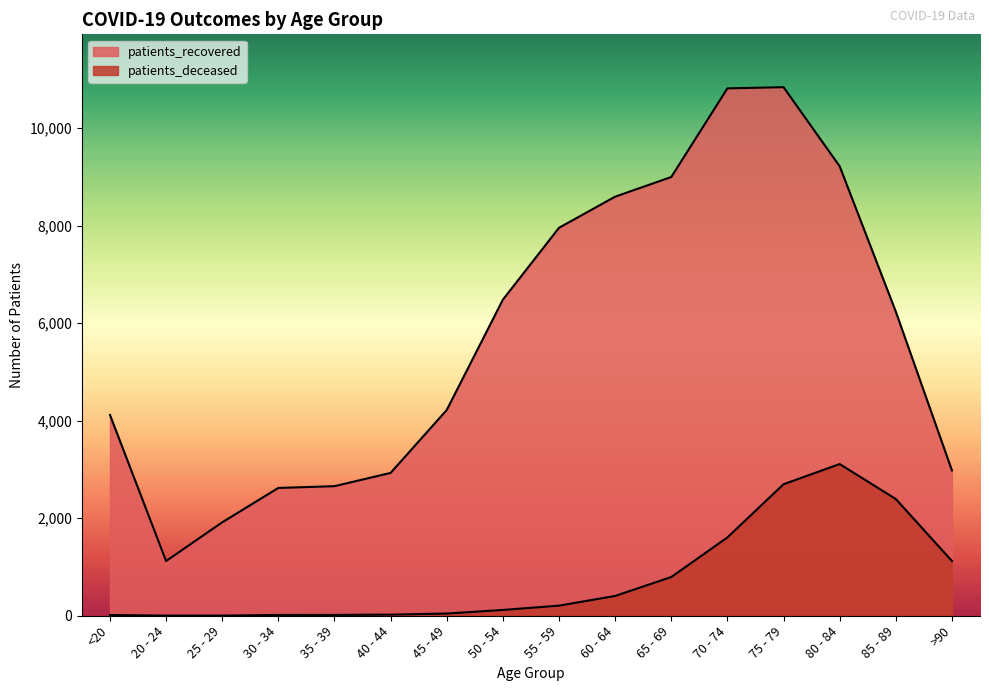

Rank the series by their average value, from highest to lowest.

patients_recovered, patients_deceased